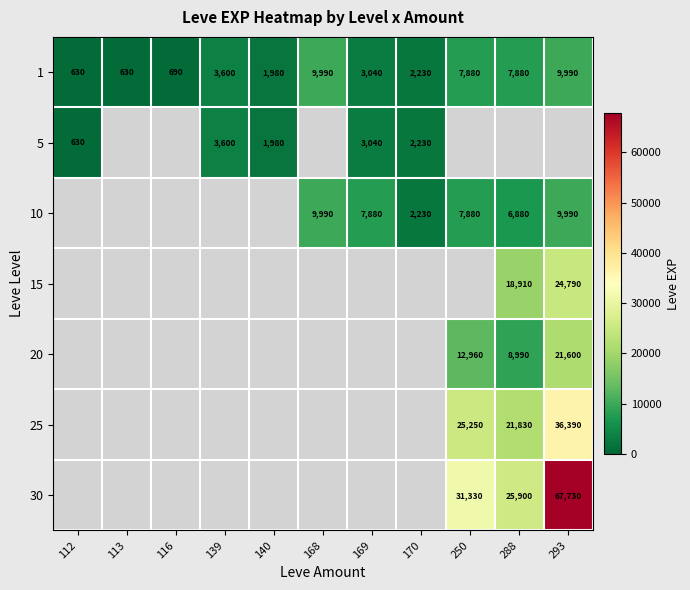

The value of 5 at 140 is 1980. True or false?

True